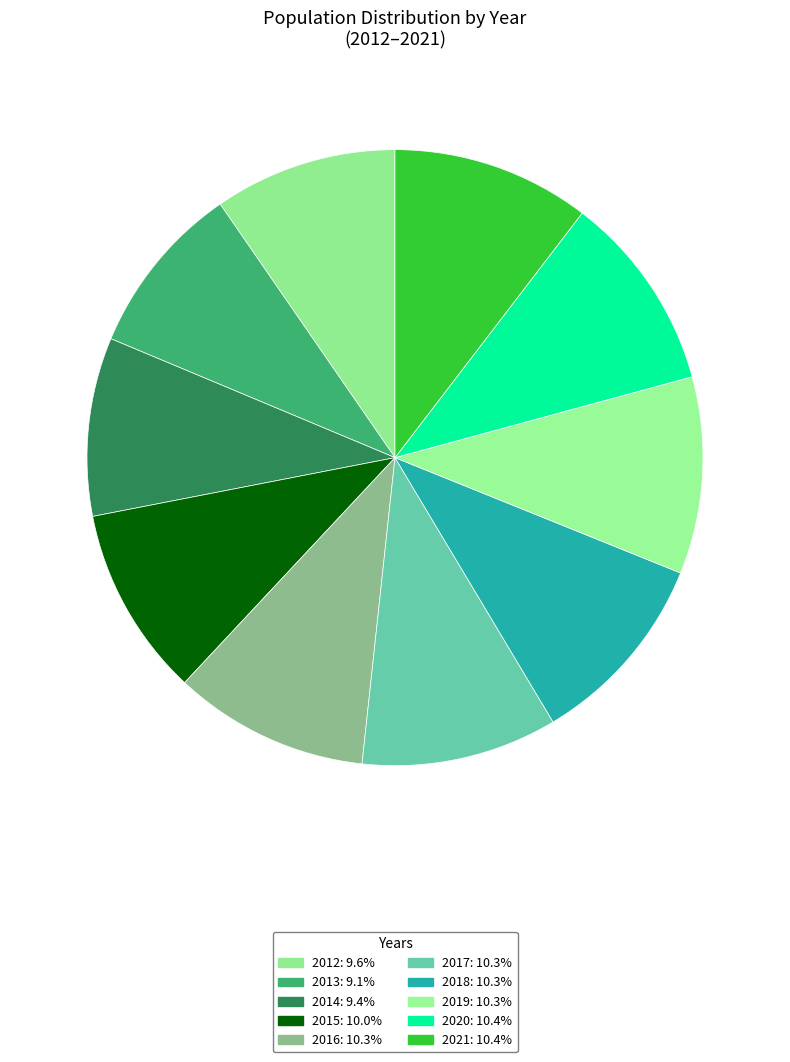

Rank the categories by value from lowest to highest.

2013, 2014, 2012, 2015, 2016, 2017, 2018, 2019, 2020, 2021